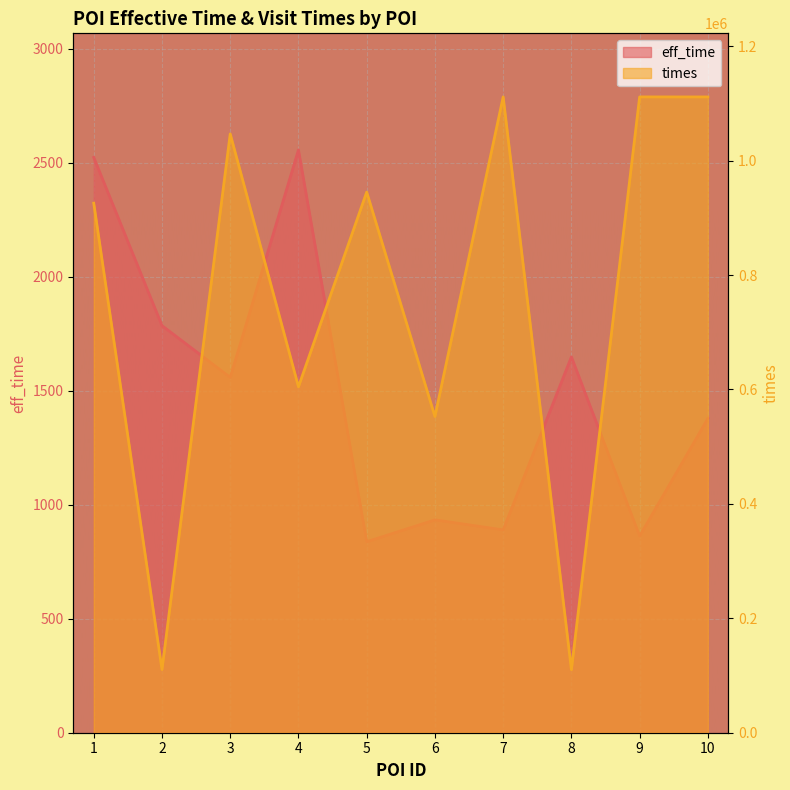

How many lines are shown in the chart?

2